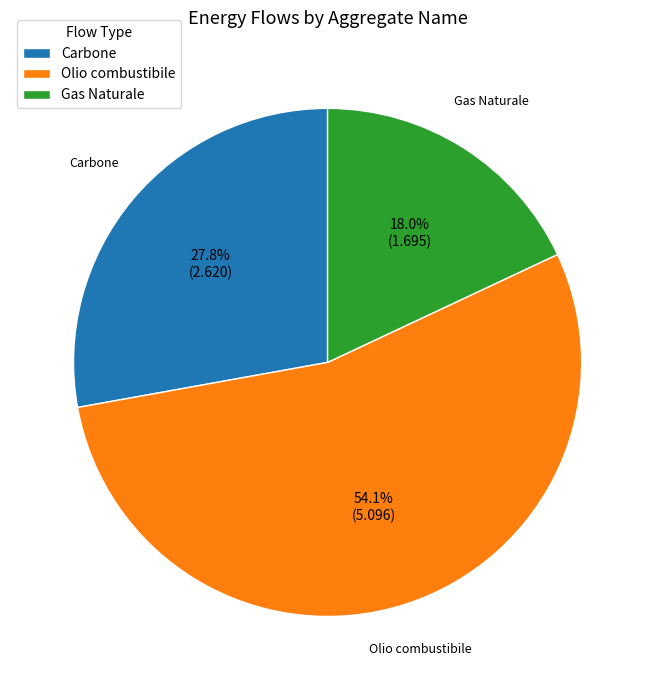

To the nearest percent, what percentage of the pie is Carbone?

28%